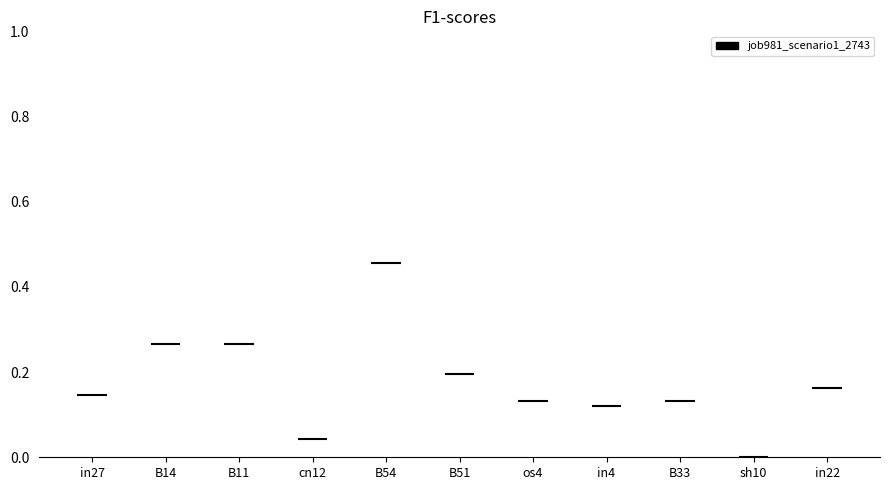

Are the bars grouped side by side (vs. stacked)?

No